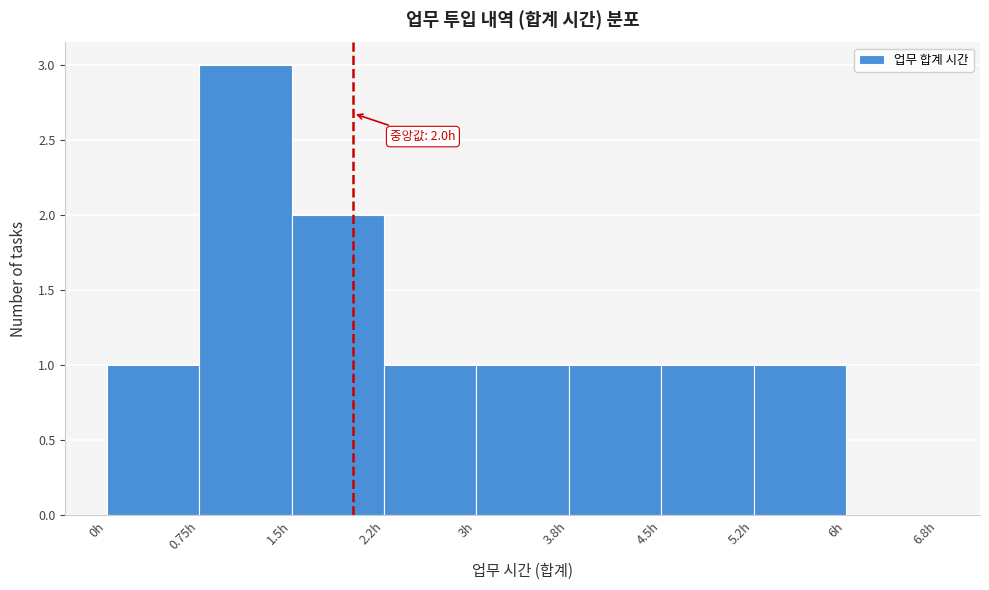

Which range on the x-axis has the tallest bar?

0.75 to 1.50